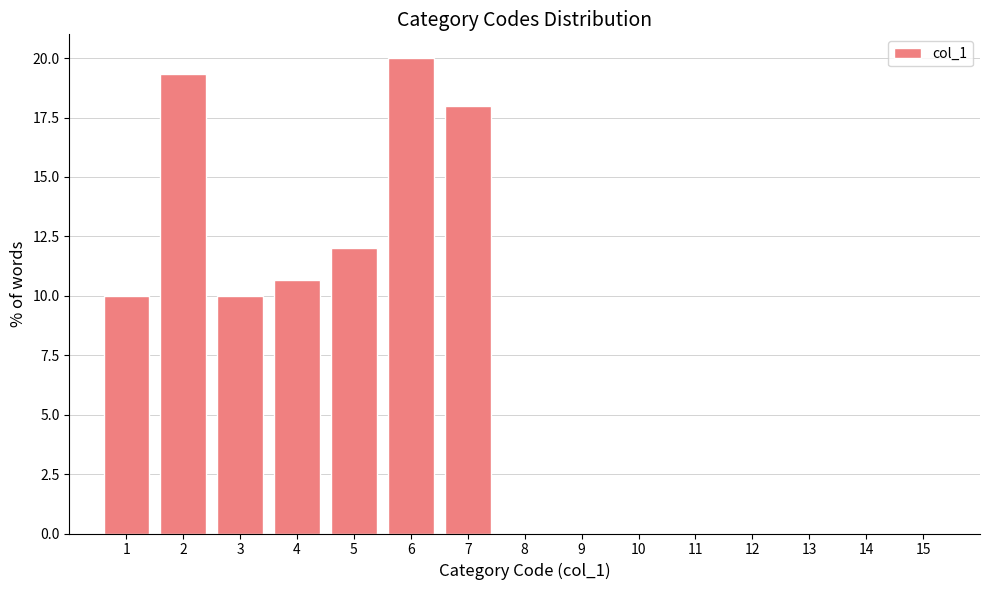

Reading left to right, list every bar in this chart as the range it spans on the x-axis followed by its height. The values are not printed on the chart, so give them approximately, as read against the axis.

0.5 to 1.5: 10.0
1.5 to 2.5: 19.5
2.5 to 3.5: 10.0
3.5 to 4.5: 10.5
4.5 to 5.5: 12.0
5.5 to 6.5: 20.0
6.5 to 7.5: 18.0
7.5 to 8.5: 0
8.5 to 9.5: 0
9.5 to 10.5: 0
10.5 to 11.5: 0
11.5 to 12.5: 0
12.5 to 13.5: 0
13.5 to 14.5: 0
14.5 to 15.5: 0